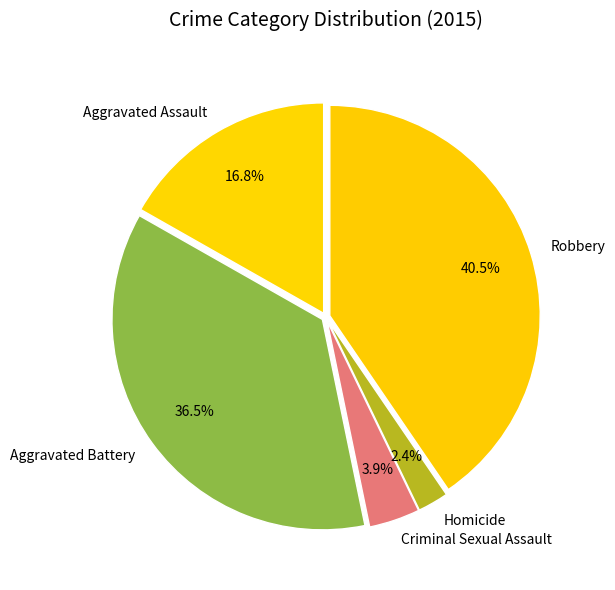

Rank the categories by value from lowest to highest.

Homicide, Criminal Sexual Assault, Aggravated Assault, Aggravated Battery, Robbery